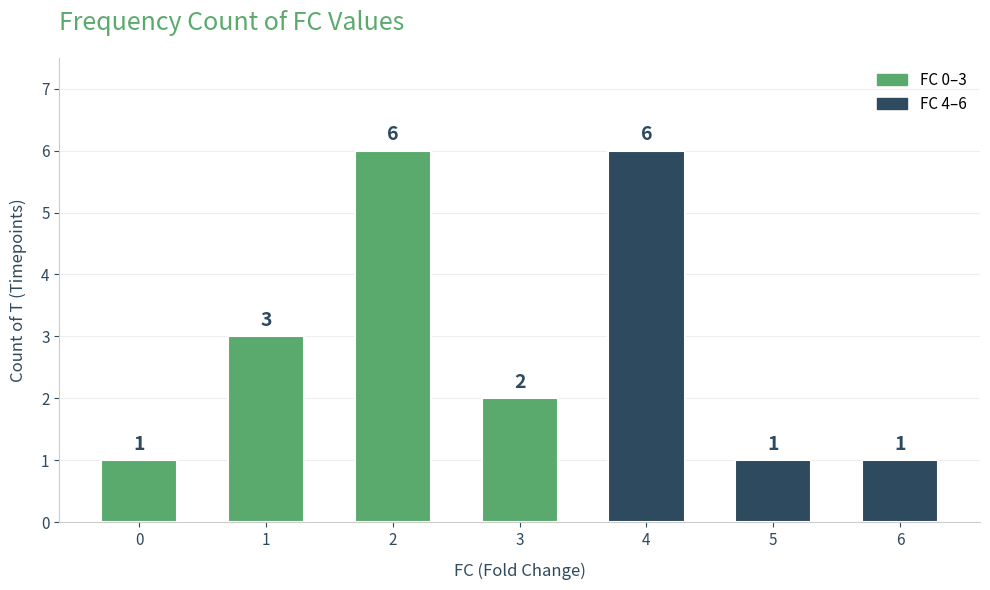

What is the maximum value shown in the chart?

6